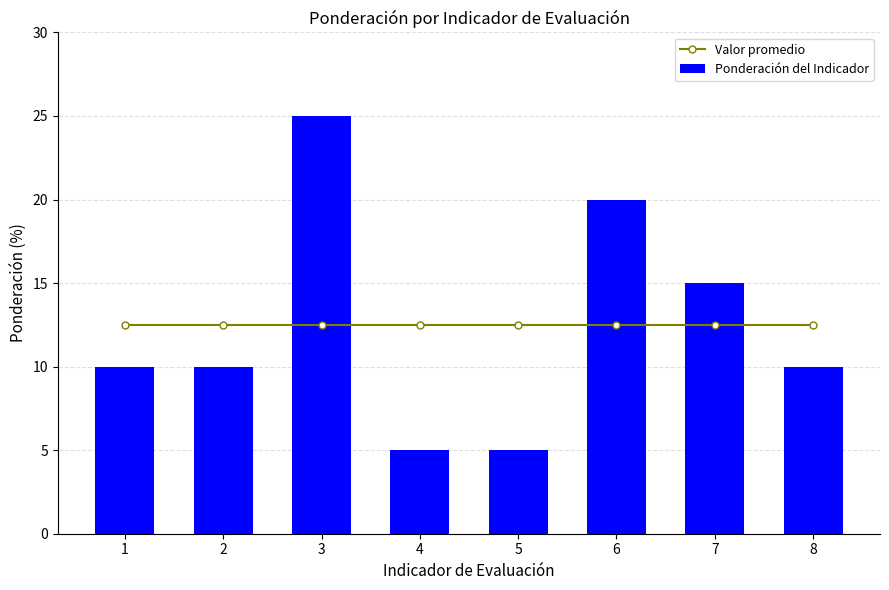

Is it true that Valor promedio equals 12.5 at 5?

True